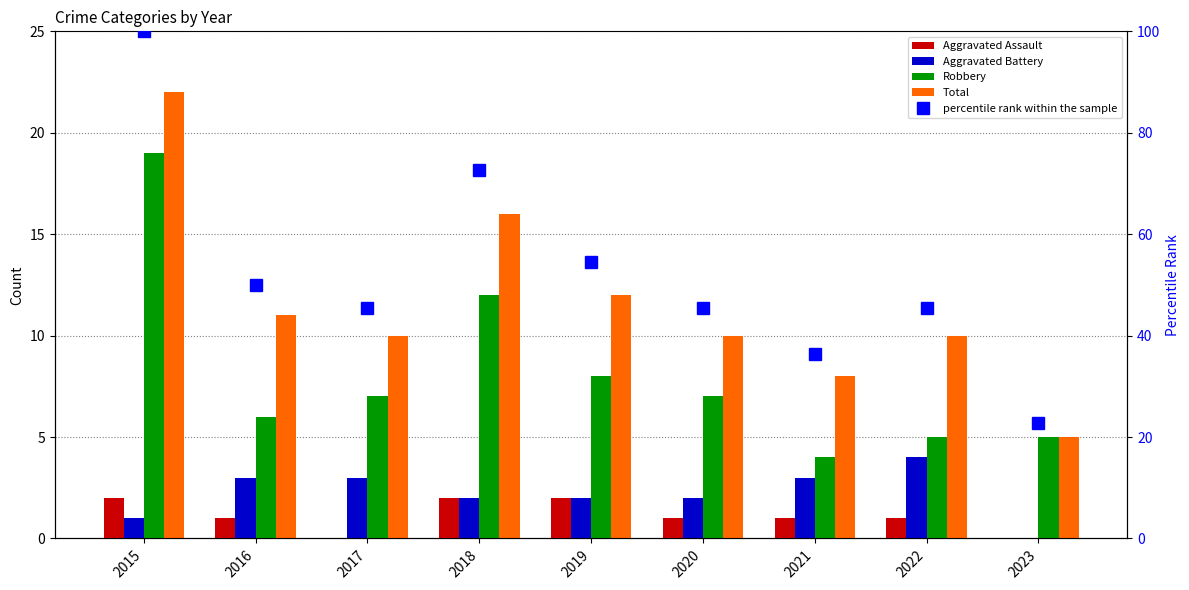

What are all the series names shown in the legend?

Aggravated Assault, Aggravated Battery, Robbery, Total, percentile rank within the sample